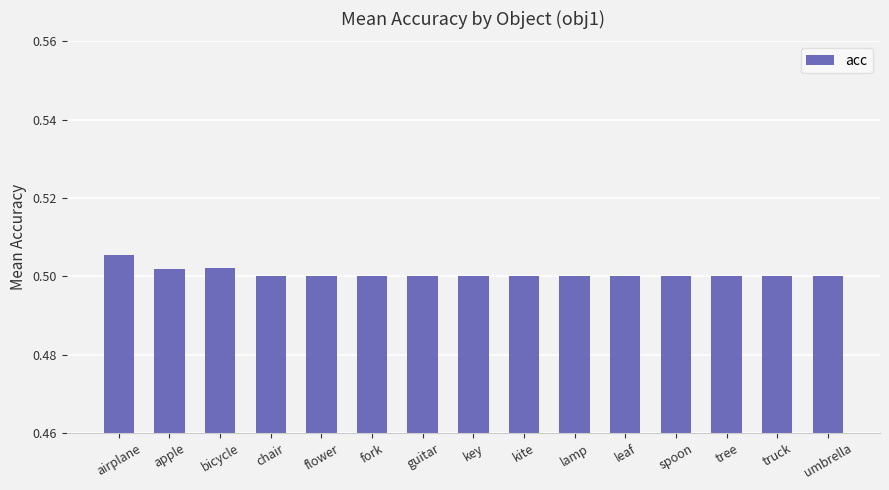

How many series are shown in this chart?

1